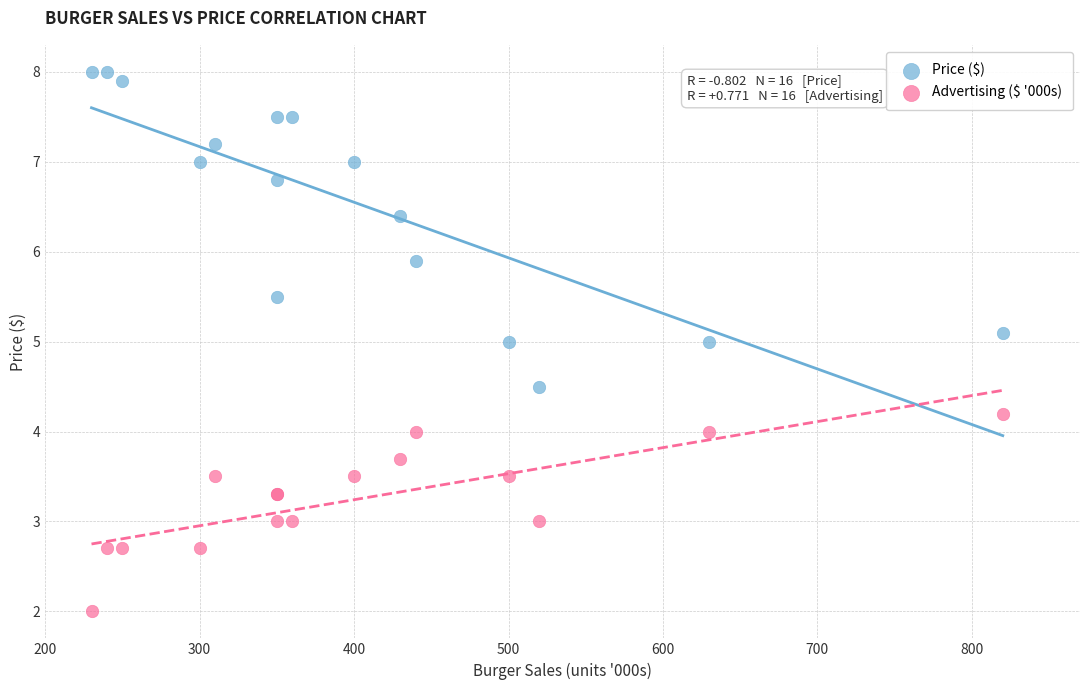

Which series reaches the minimum Y coordinate?

Advertising ($ '000s)